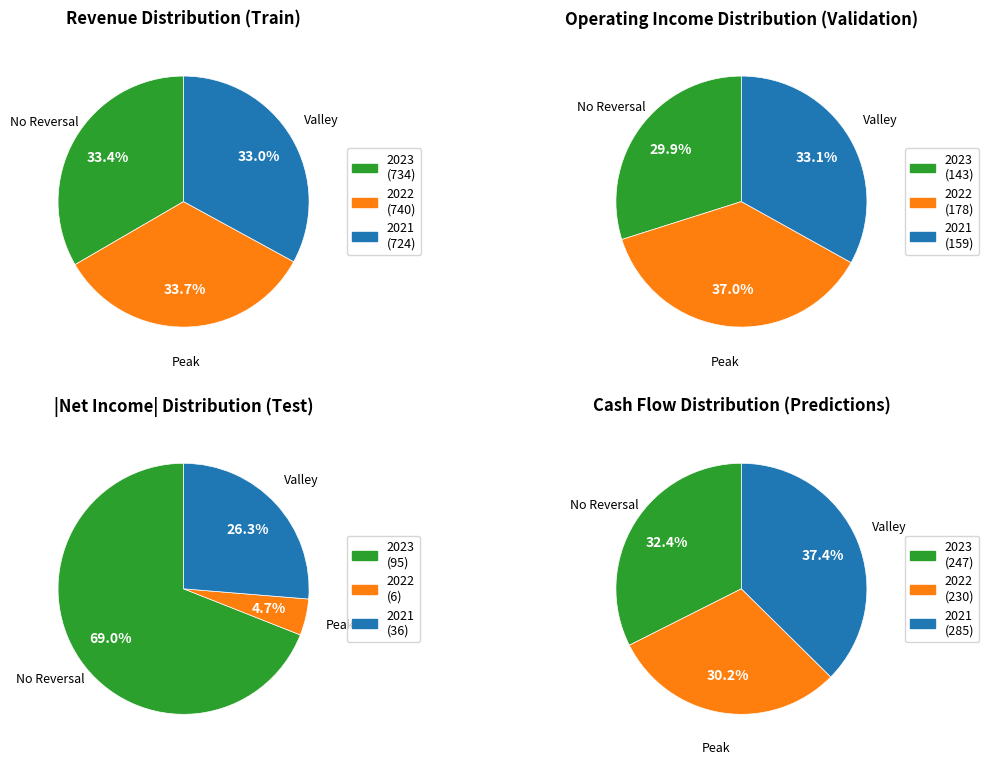

Count the number of slices in the pie.

12